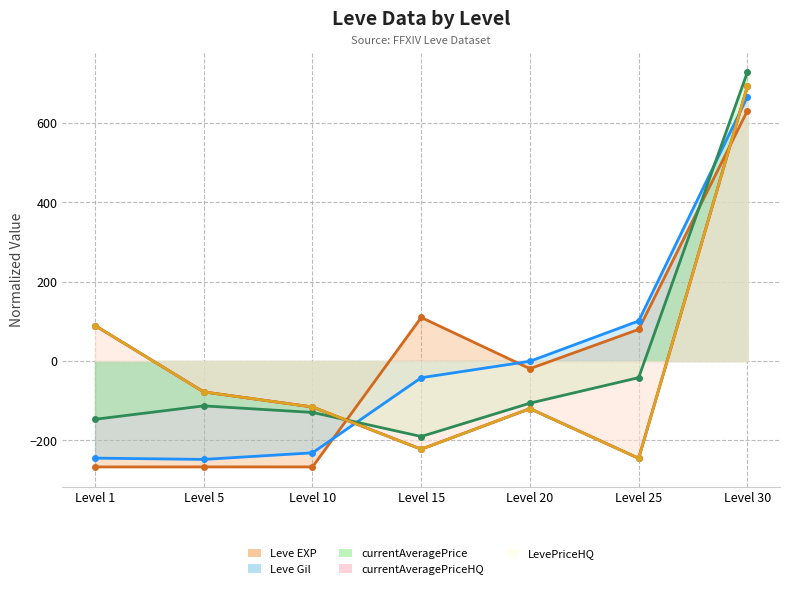

What is the minimum value for Leve EXP?

-266.9